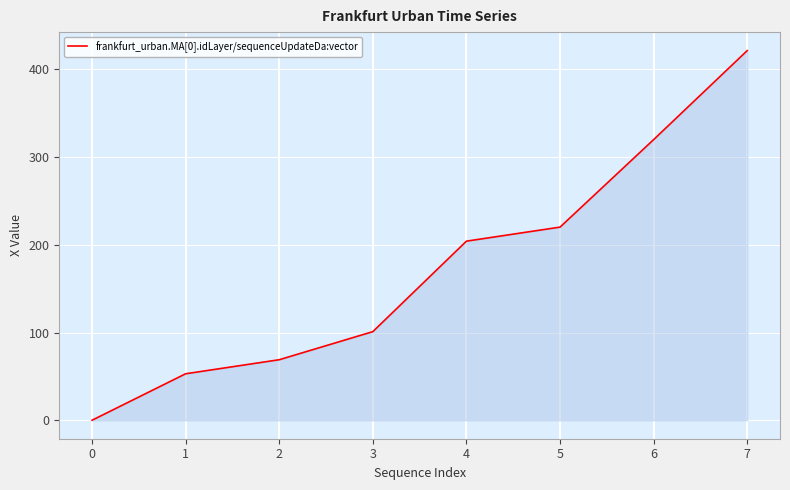

Rank the categories by value from highest to lowest.

7, 6, 5, 4, 3, 2, 1, 0